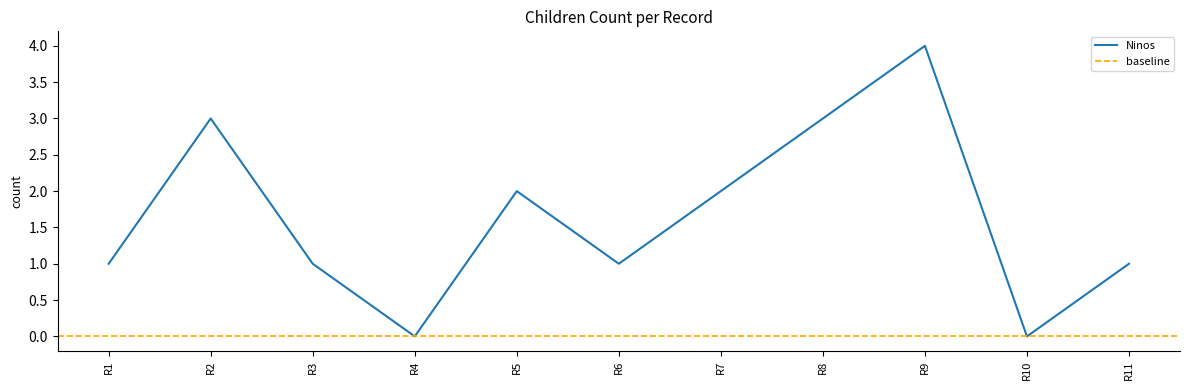

At which label does Ninos reach its peak?

R9